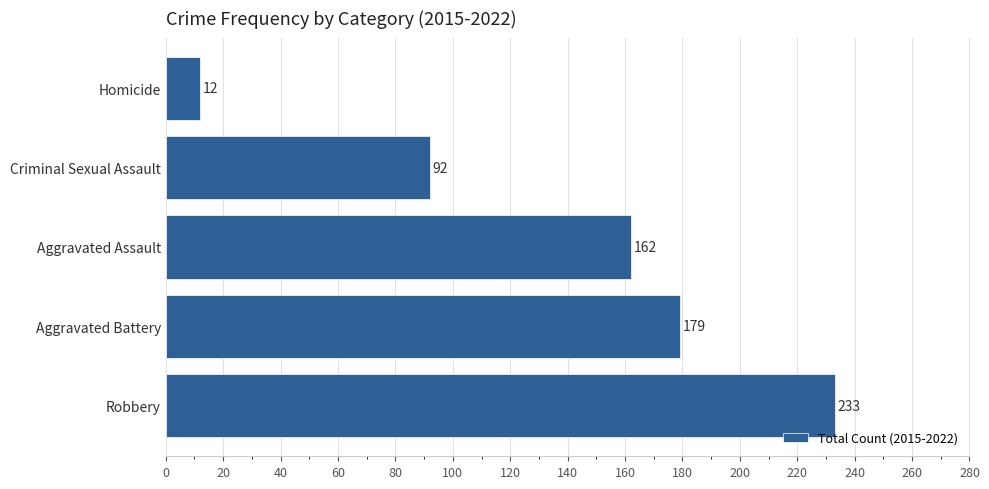

Does the chart contain stacked bars?

No